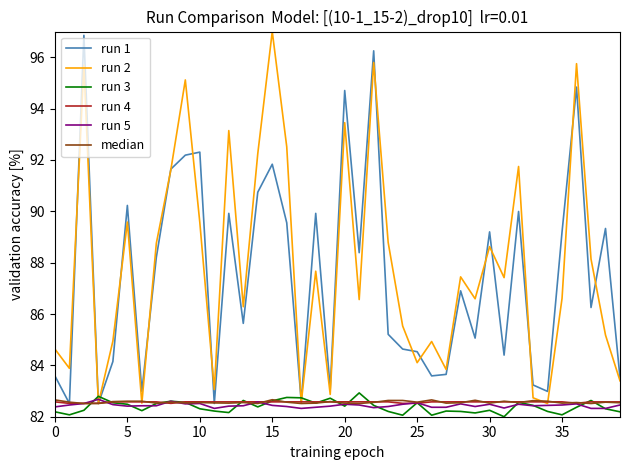

What is the smallest value displayed?

82.0